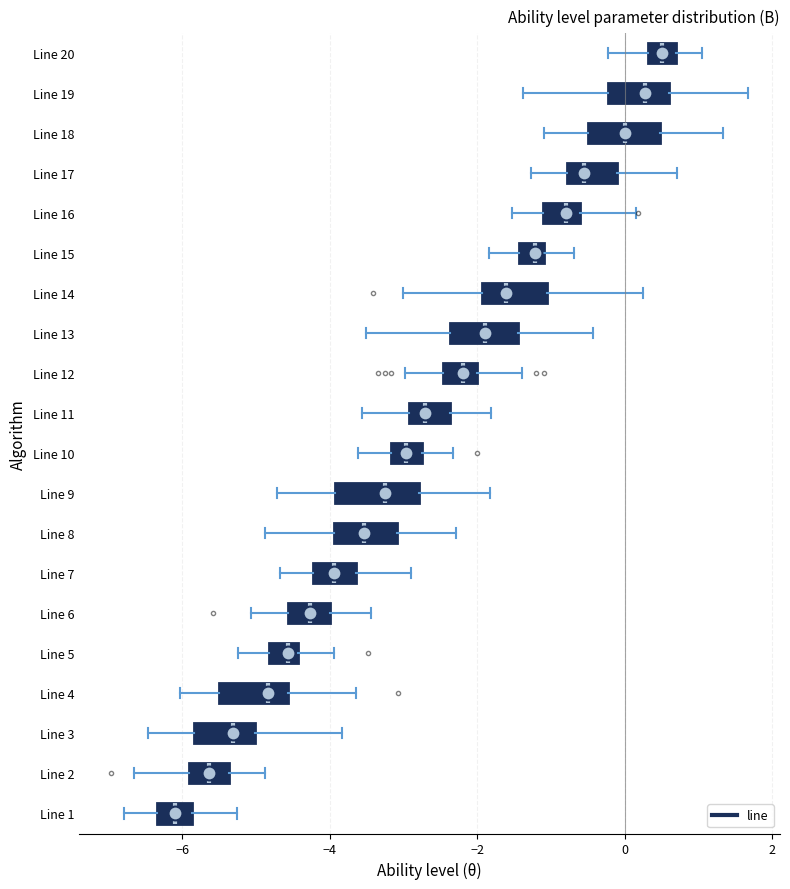

Which box's median line is the furthest to the right?

Line 20